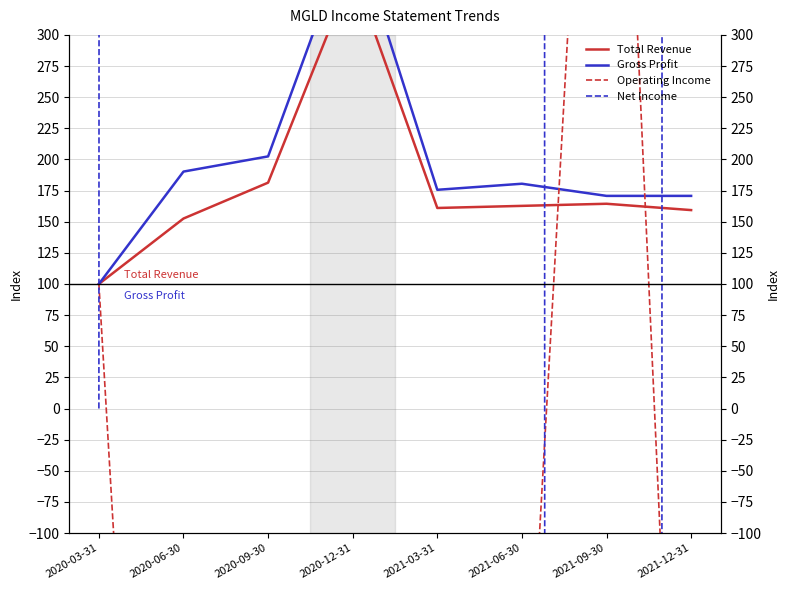

Where is the first local minimum for Operating Income?

2020-12-31